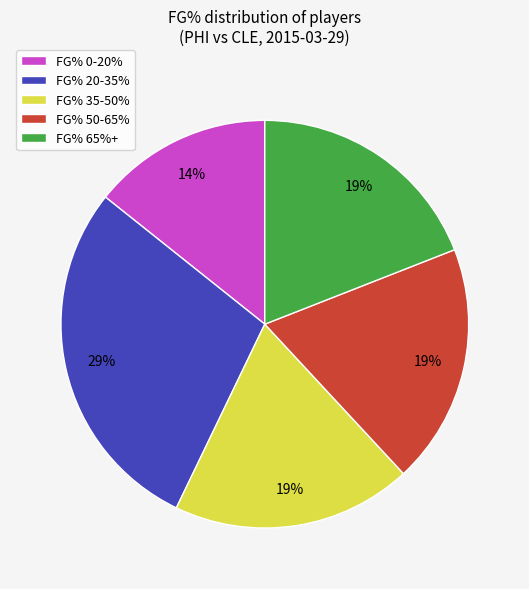

To the nearest percent, what is the average slice percentage?

20%